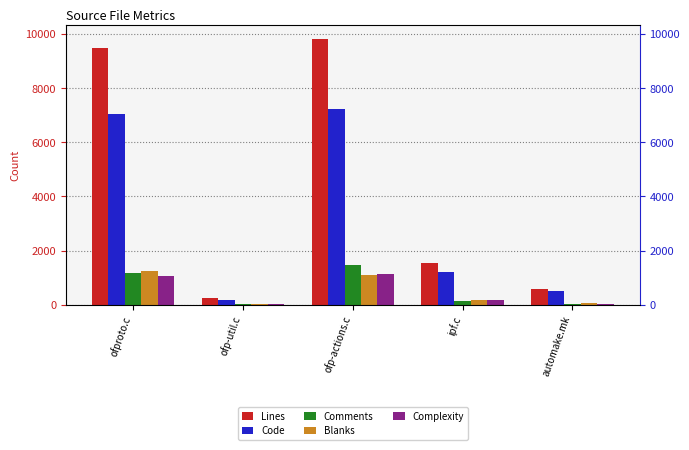

What is the difference between the highest and lowest values at ipf.c?

1384